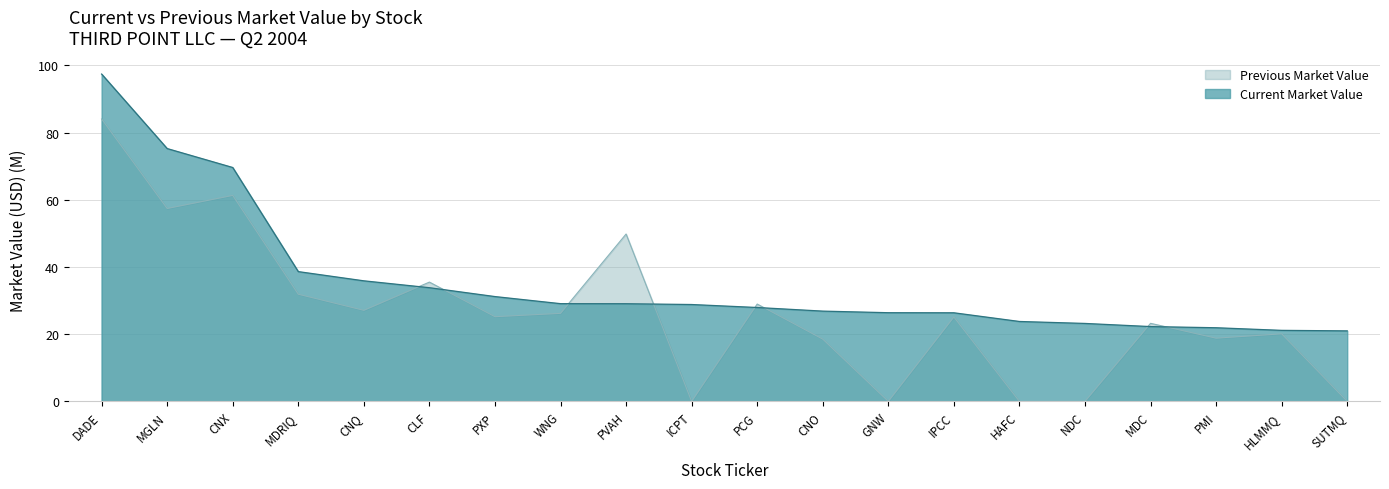

How many data points in Current Market Value are less than 28?

10